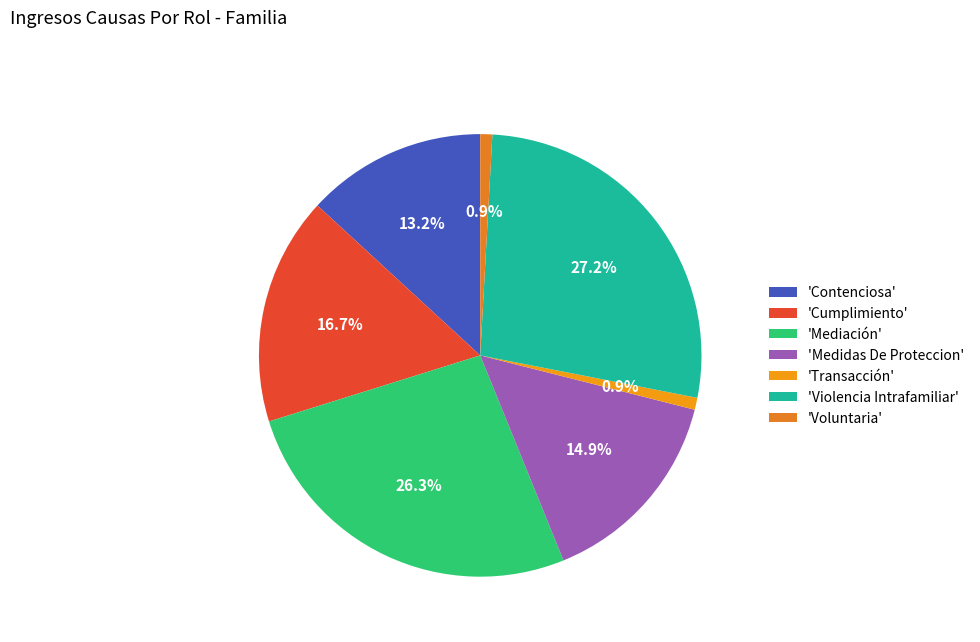

Does any single category account for the majority?

No